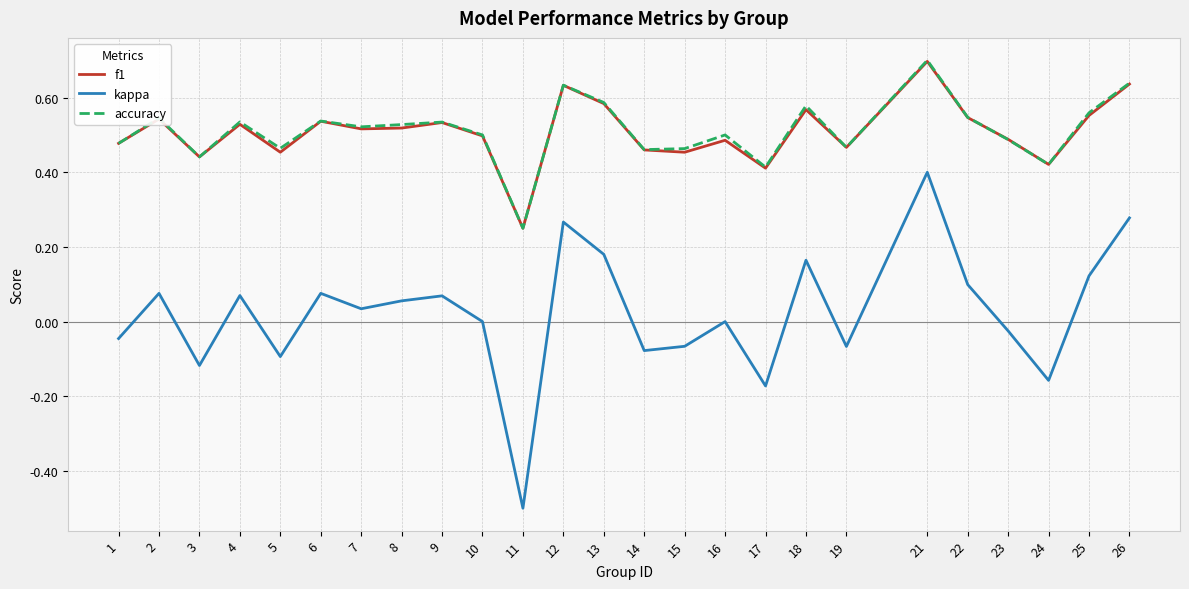

Where is f1 nearest to the value 0?

11